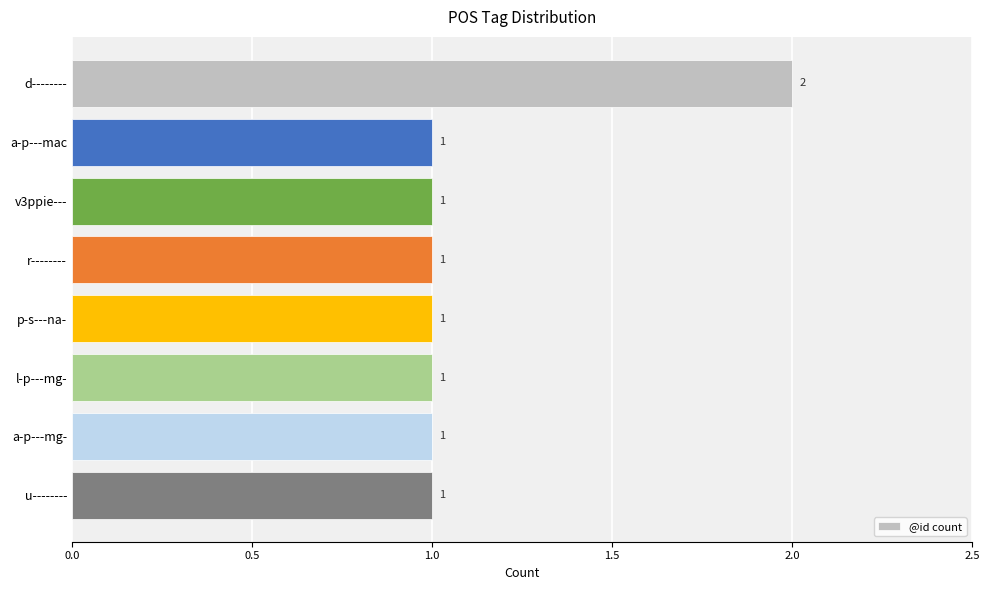

Reading top to bottom, what are all the values shown in this chart?

2	1	1	1	1	1	1	1